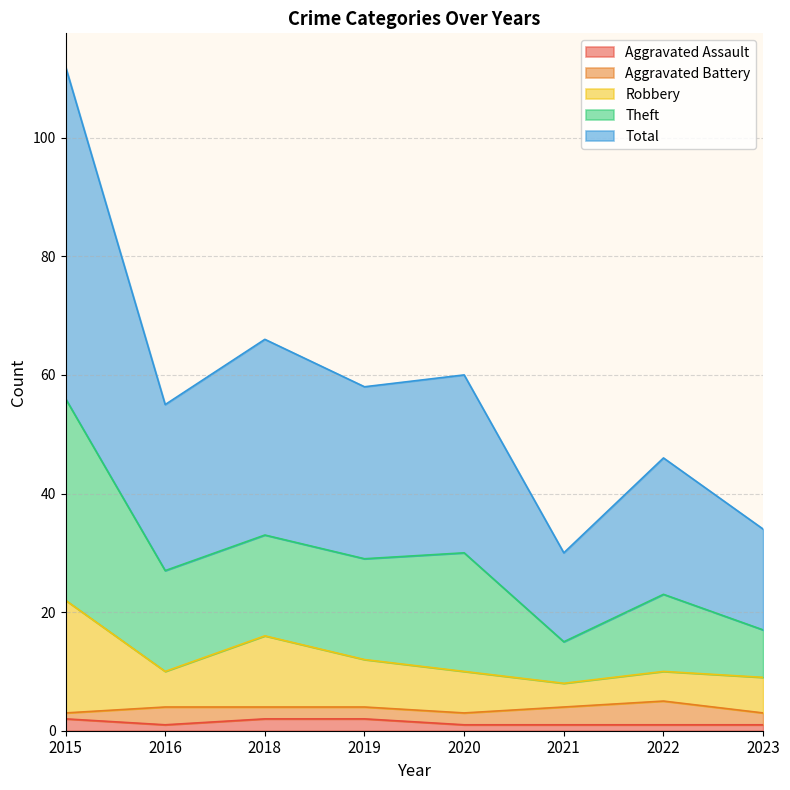

How many interior local peaks does the Robbery series have?

2